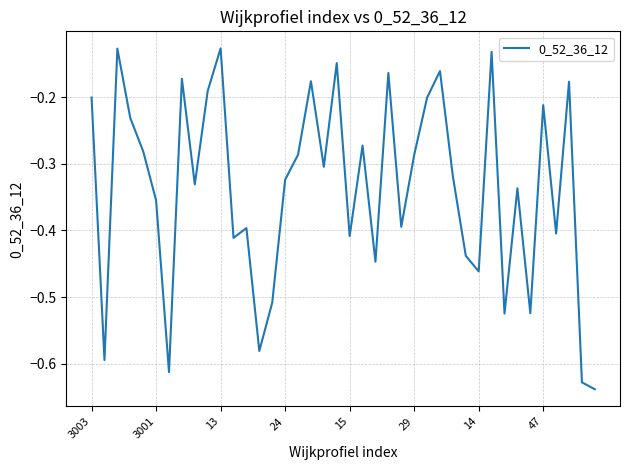

True or false: there are more than 0 points higher than both neighbors.

True